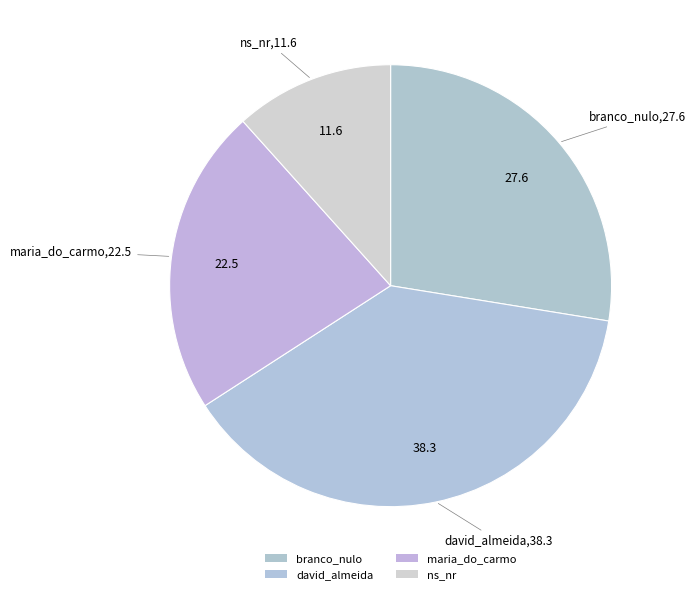

Combined, what portion of the pie is ns_nr and branco_nulo?

39.2%